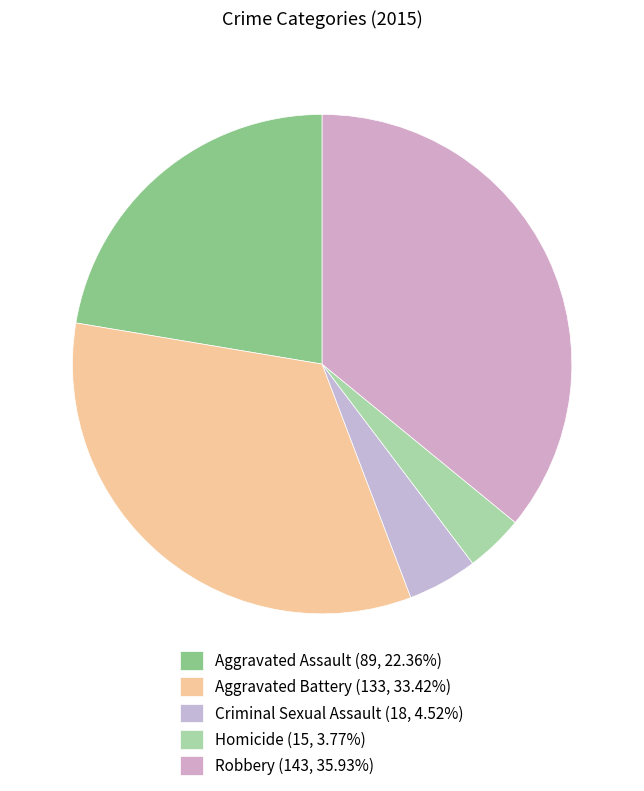

How many segments does this pie chart have?

5